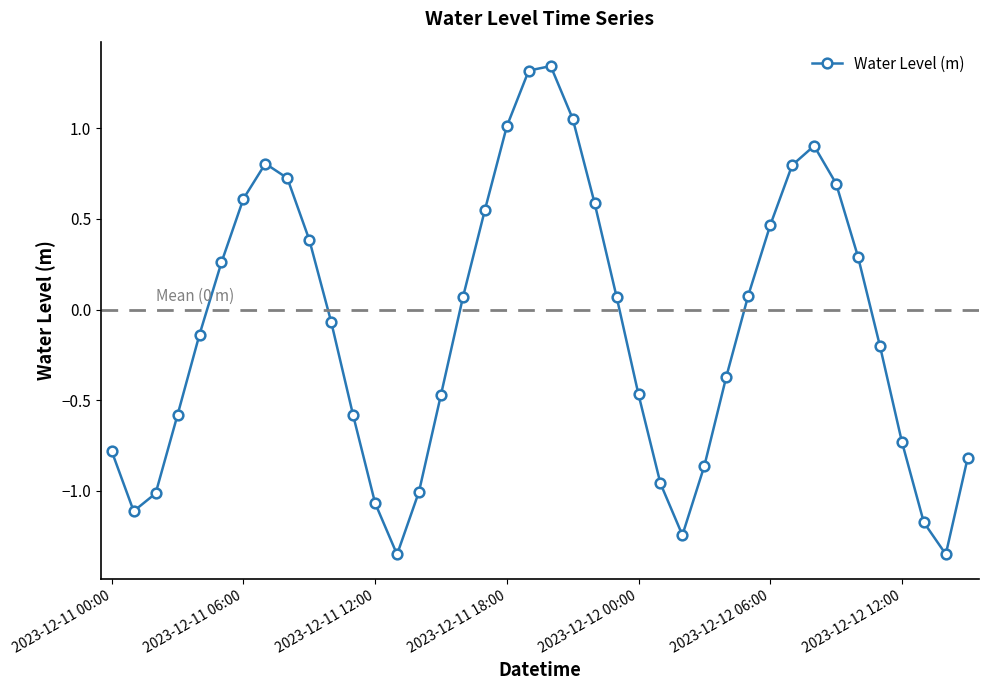

True or false: the data has more than 1 interior local peaks.

True